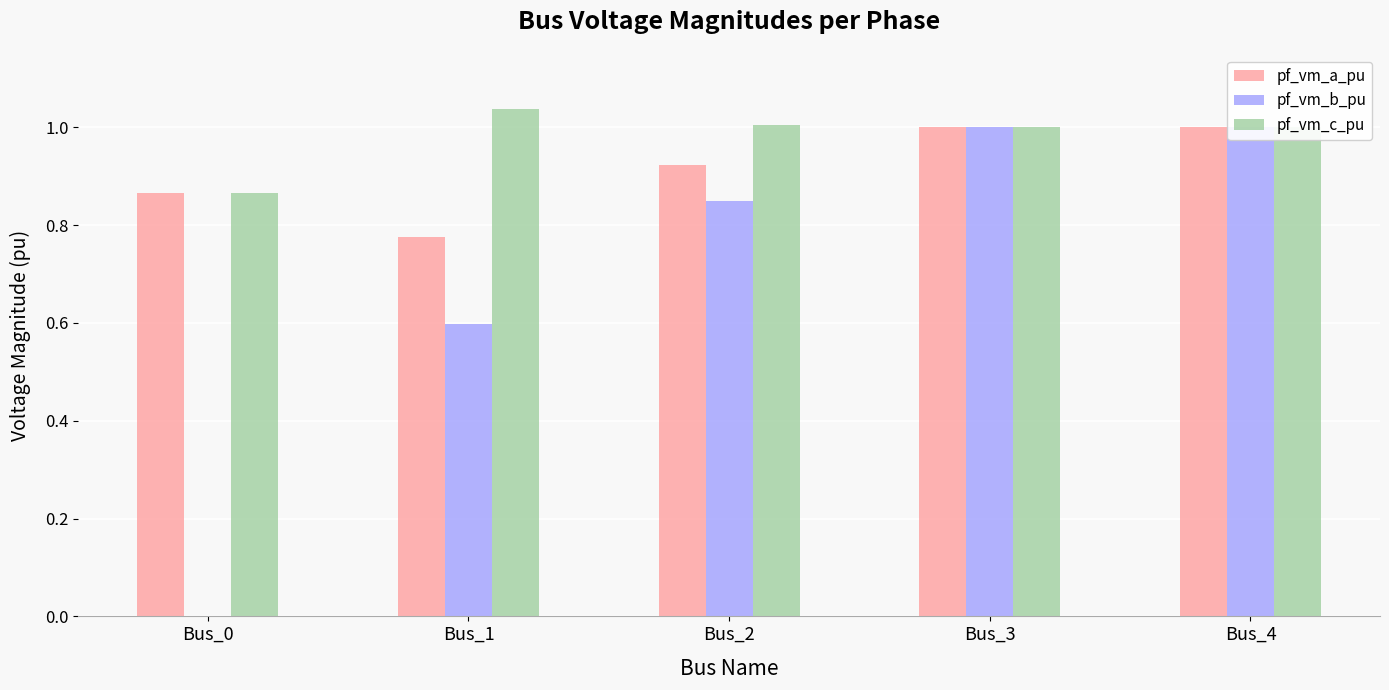

Reading right to left, what are all the values shown in this chart?

pf_vm_a_pu: Bus_4=1.0	Bus_3=1.0	Bus_2=0.9	Bus_1=0.8	Bus_0=0.9
pf_vm_b_pu: Bus_4=1.0	Bus_3=1.0	Bus_2=0.8	Bus_1=0.6	Bus_0=0.0
pf_vm_c_pu: Bus_4=1.0	Bus_3=1.0	Bus_2=1.0	Bus_1=1.0	Bus_0=0.9